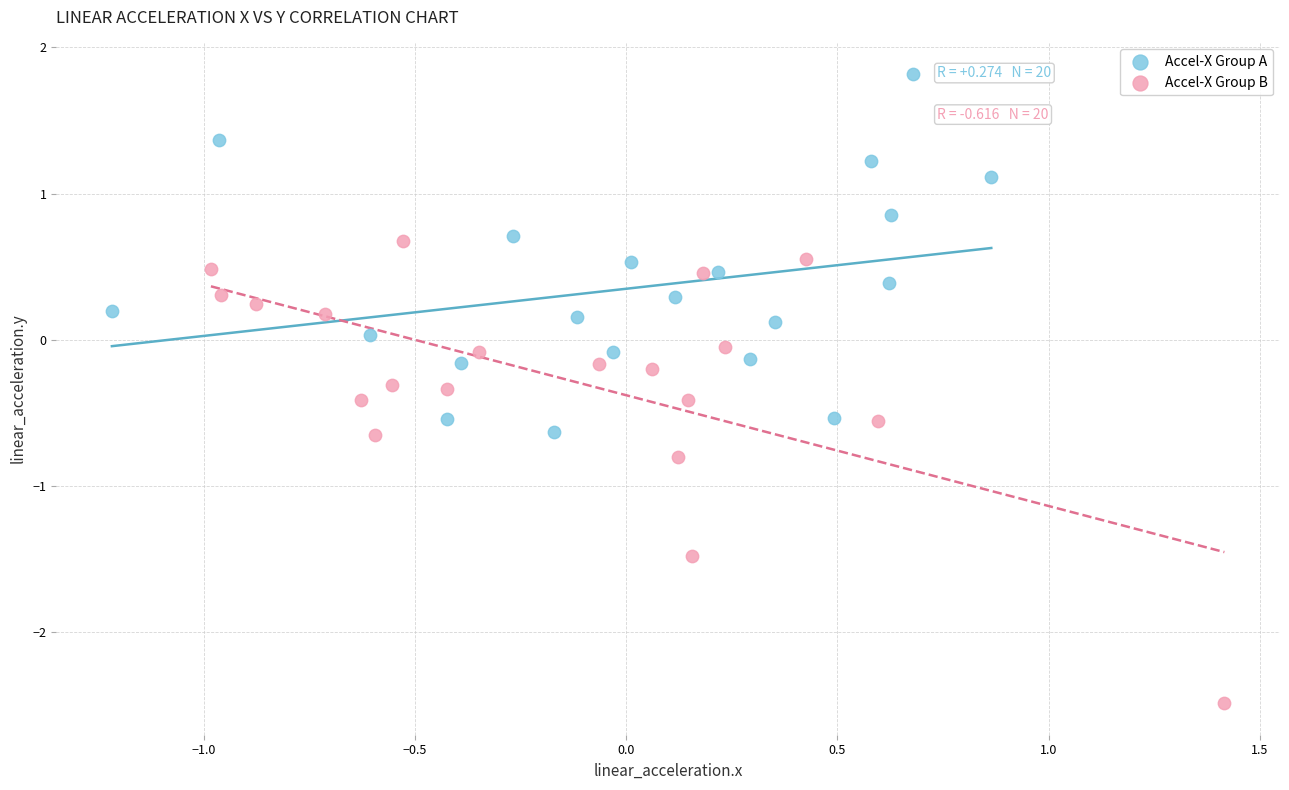

Which series contains the lowest Y value?

Accel-X Group B